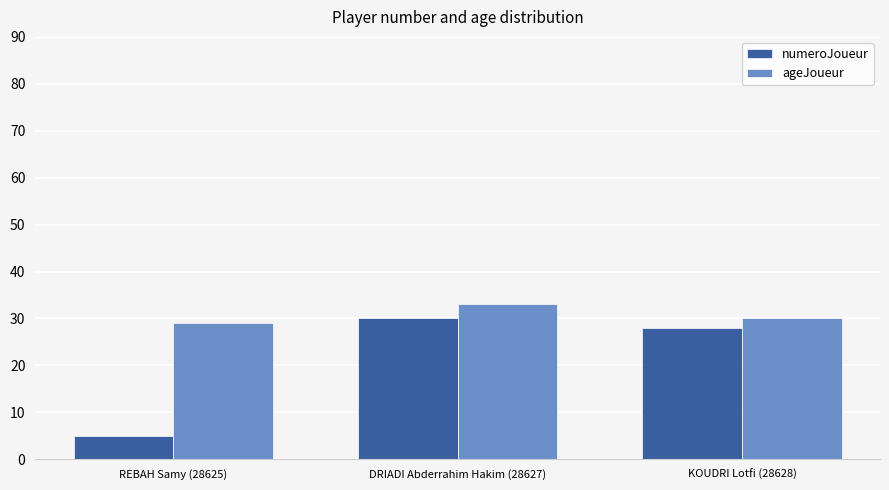

What is the difference between the maximum and minimum values in the numeroJoueur series?

25